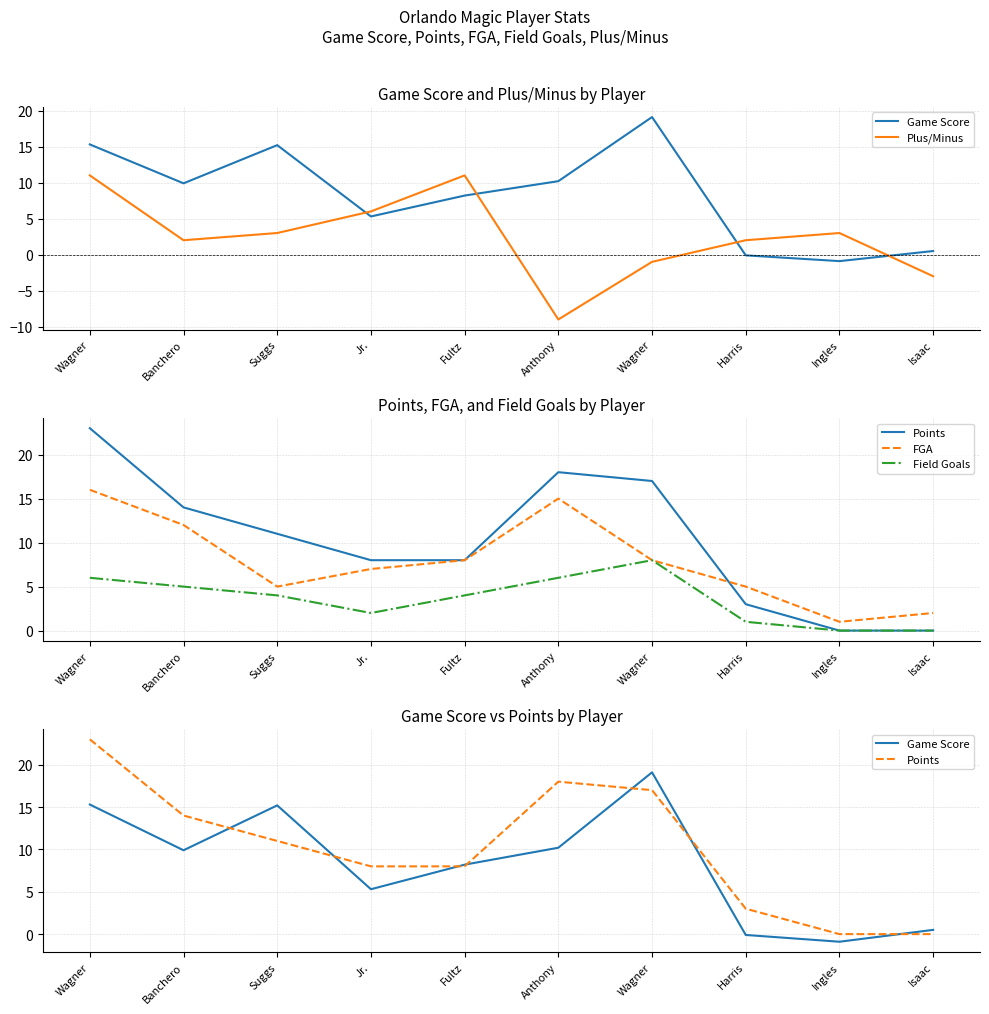

Which series ends up on top after the final intersection of FGA and Game Score?

FGA